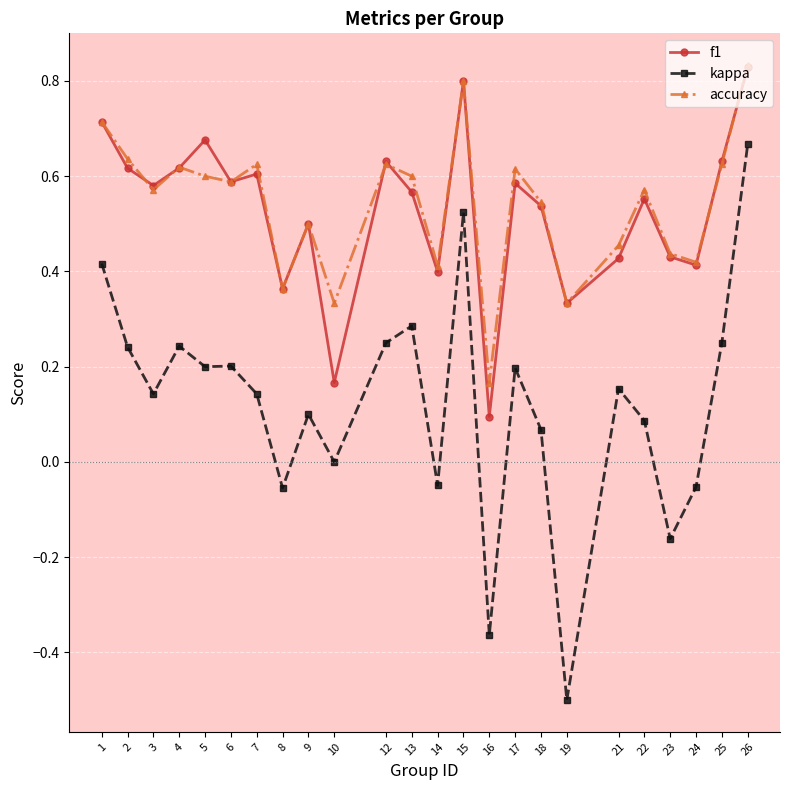

What is the lowest value of the kappa series?

-0.5